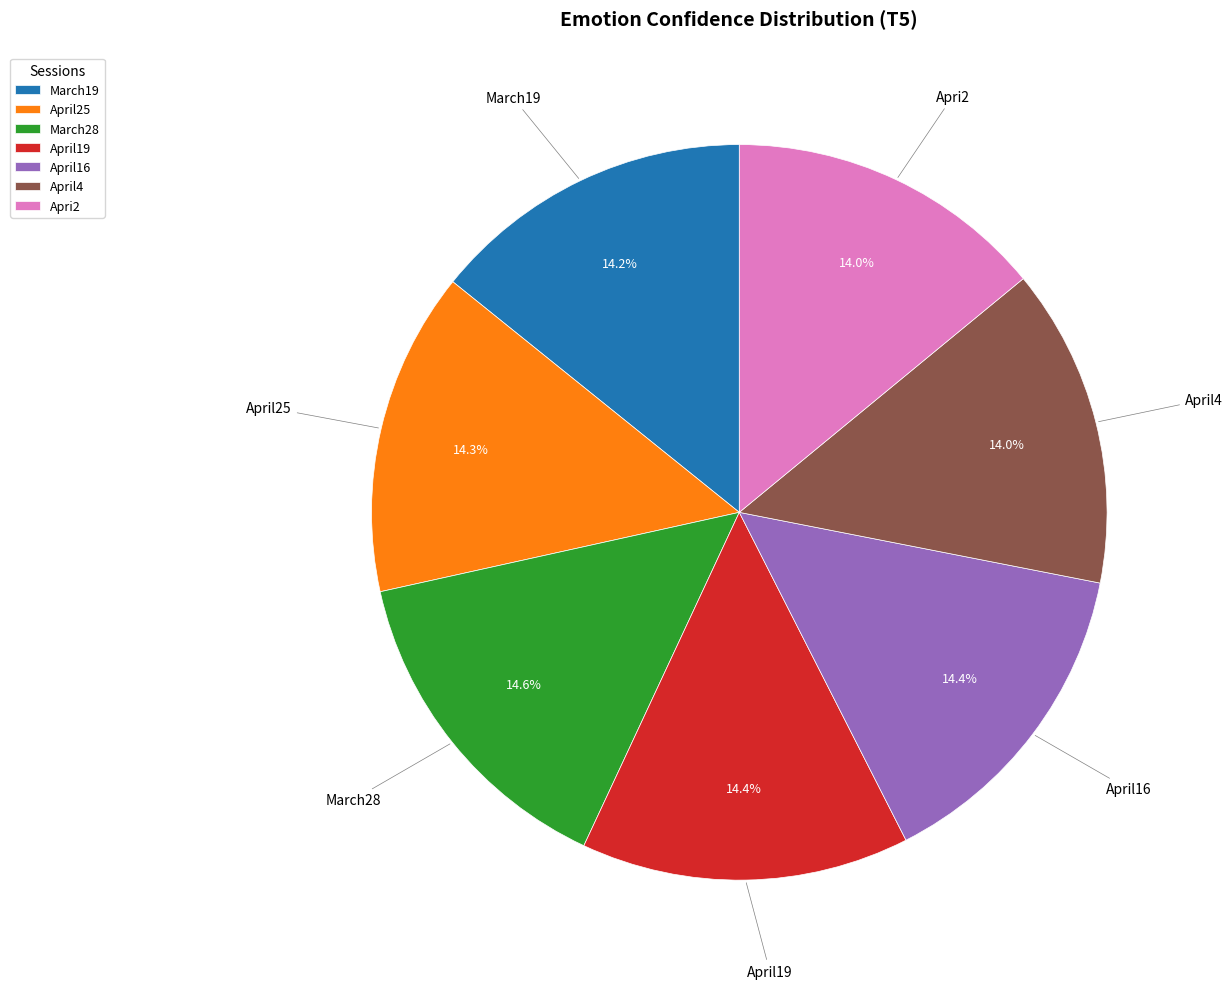

Count the number of slices in the pie.

7